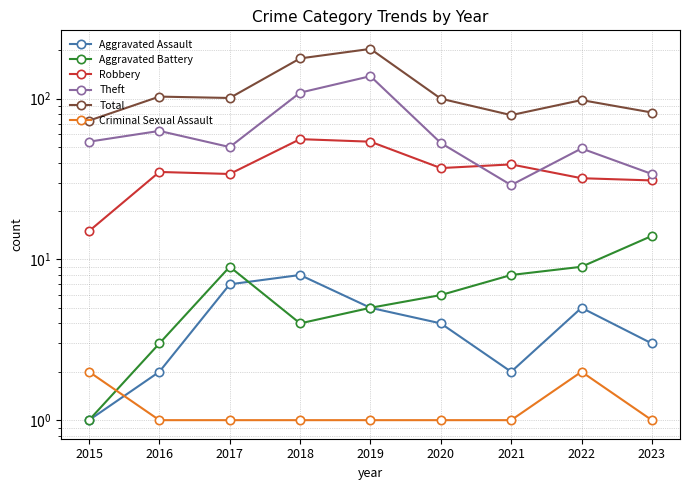

What is the value of the Aggravated Battery point at the 9th from the left?

14